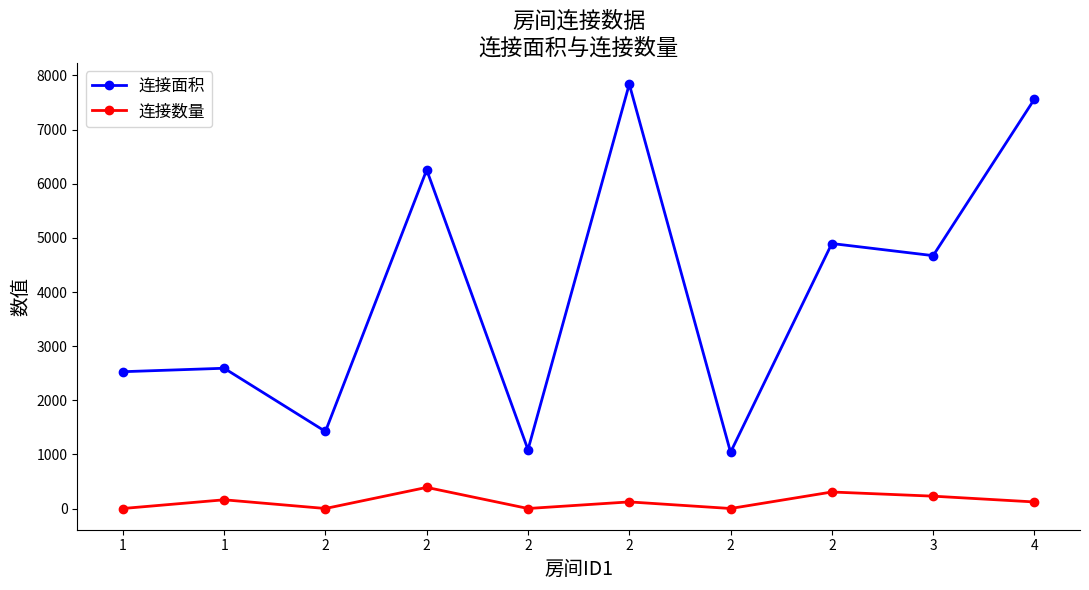

True or false: 连接数量 and 连接面积 cross at least once.

False